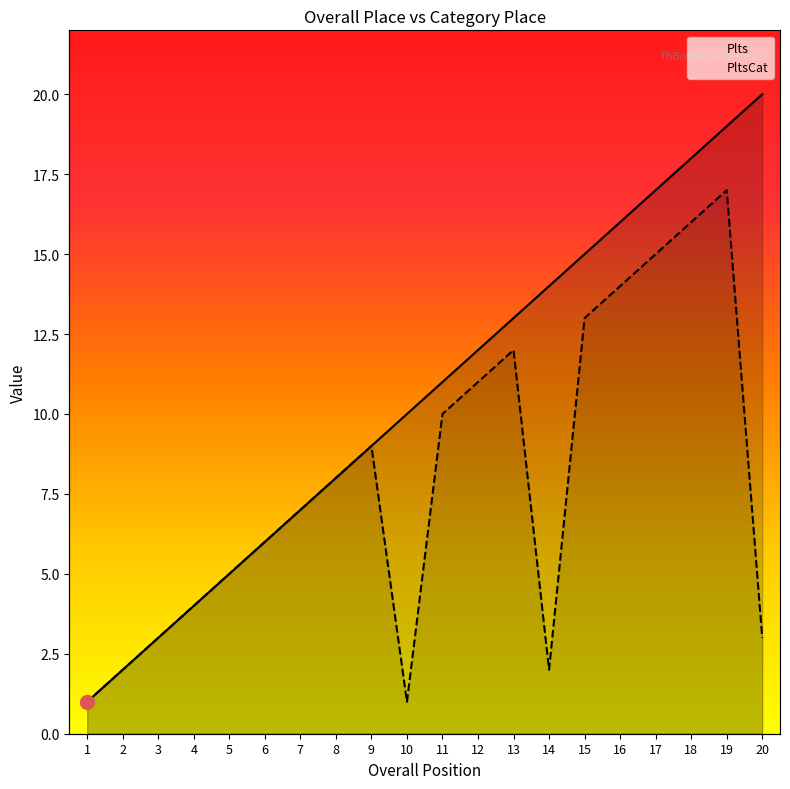

True or false: PltsCat has a value of 5 at 5.

True